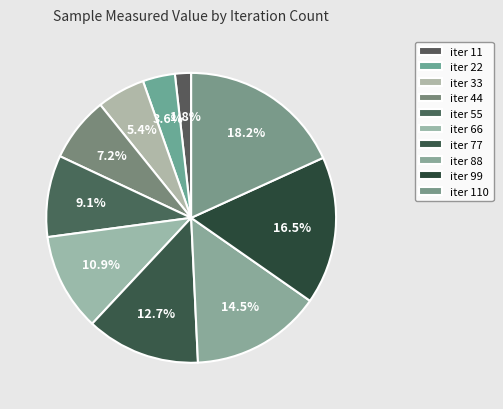

Which slice is the smallest?

11